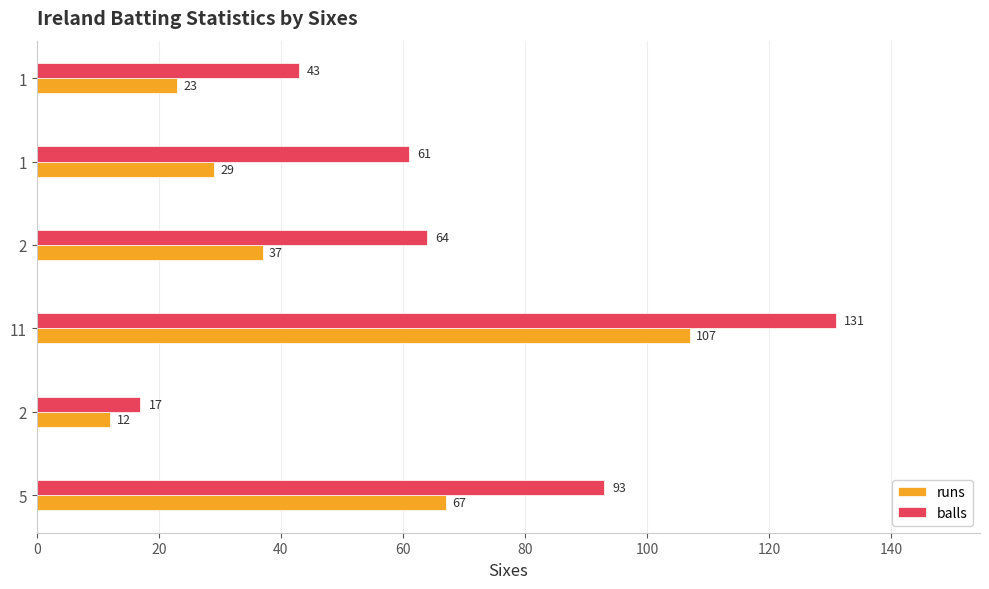

How many data points does each series have?

6